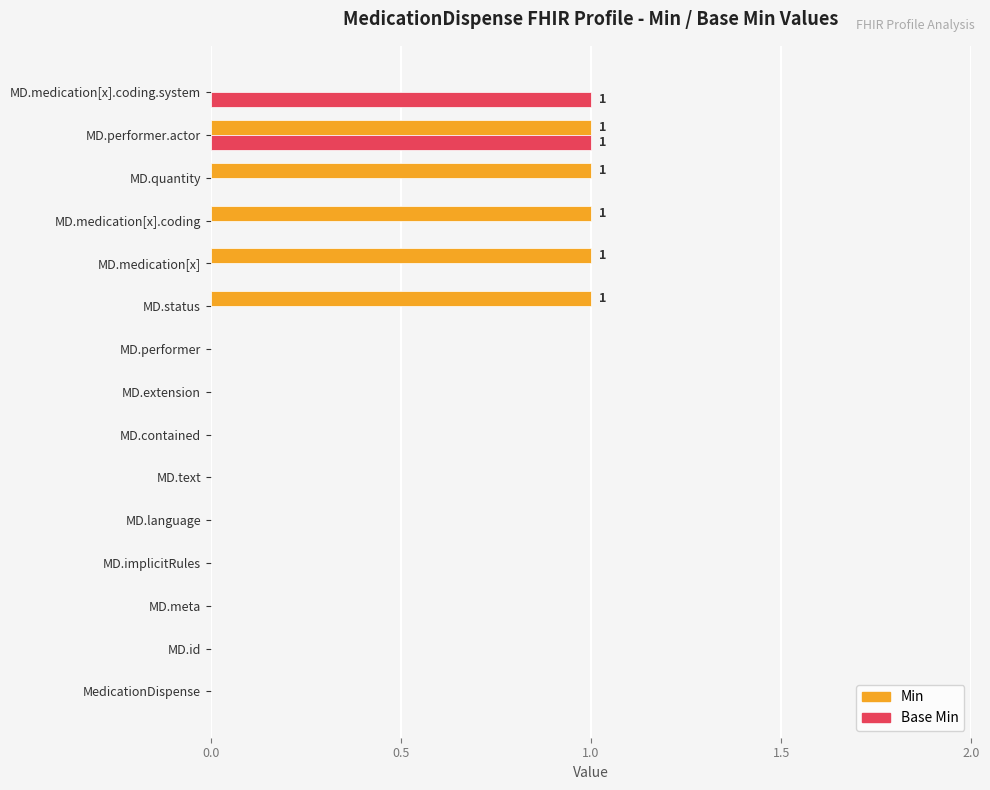

Between MD.performer.actor and MD.medication[x].coding.system, which series saw the biggest shift?

Min